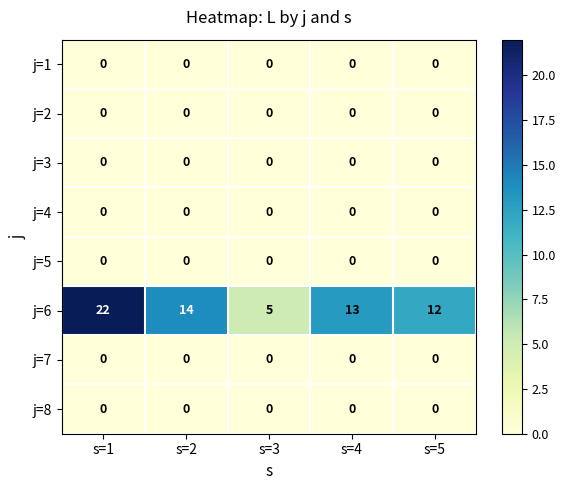

The value of j=1 at s=5 is 0. True or false?

True